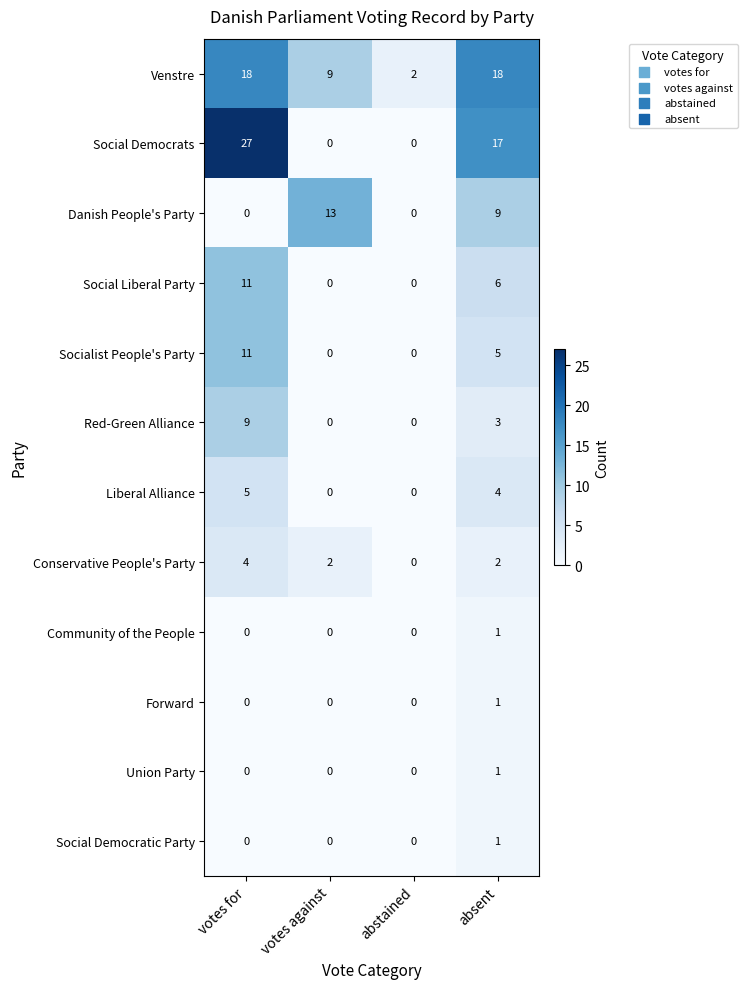

Between votes for and votes against, which series saw the biggest shift?

Social Democrats